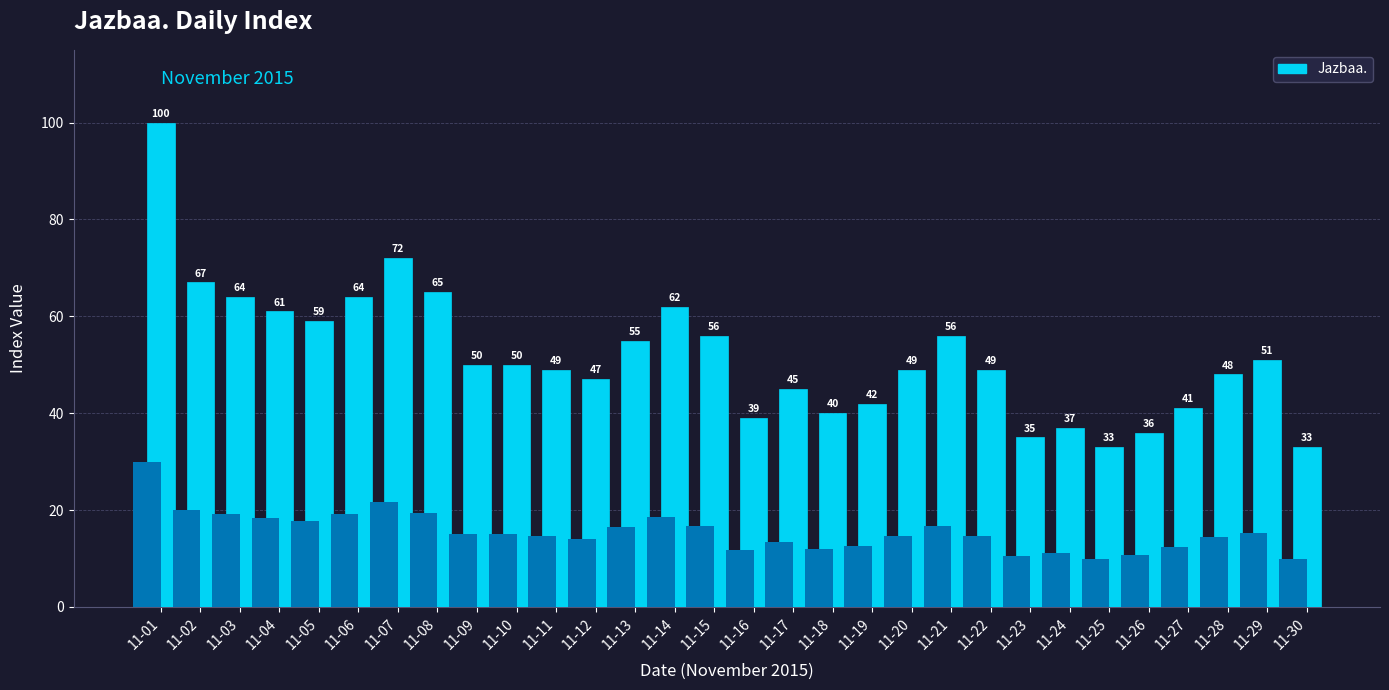

Reading right to left, what are all the values shown in this chart?

33	51	48	41	36	33	37	35	49	56	49	42	40	45	39	56	62	55	47	49	50	50	65	72	64	59	61	64	67	100